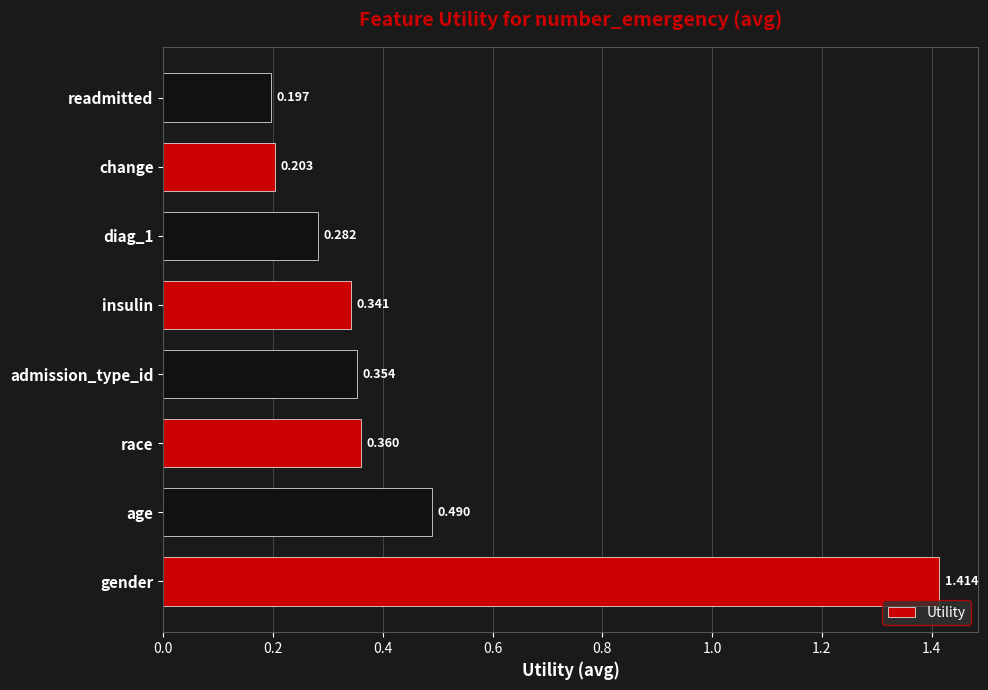

Which category has the lowest value across all series?

readmitted